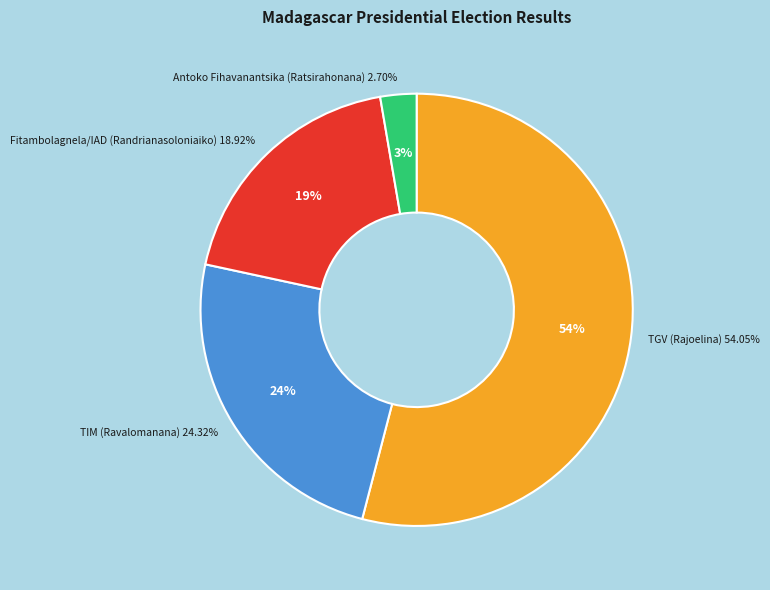

Between Antoko Fihavanantsika (Ratsirahonana) and TIM (Ravalomanana), which is larger?

TIM (Ravalomanana)